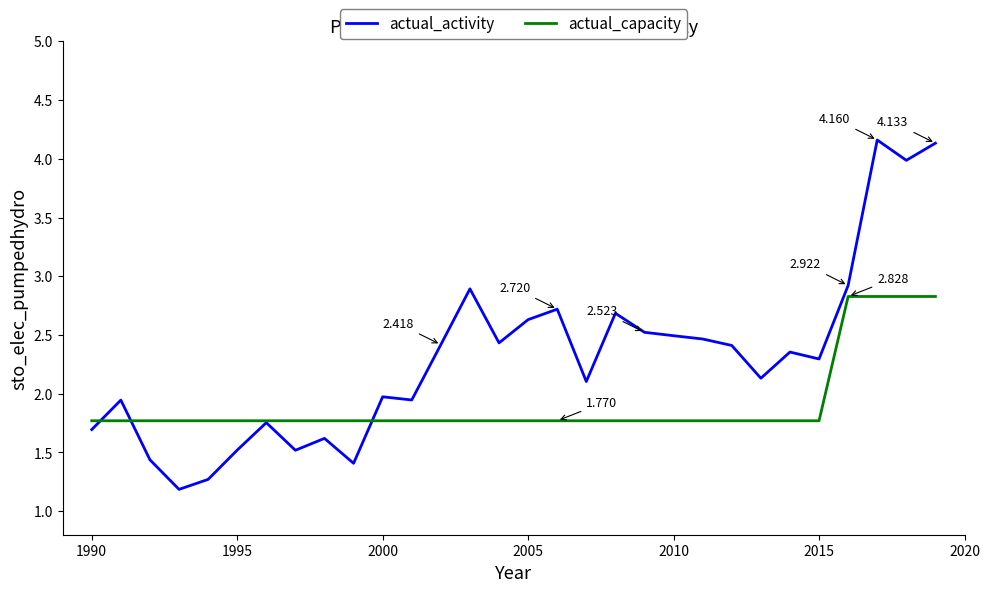

Which series has the largest range (max minus min)?

actual_activity